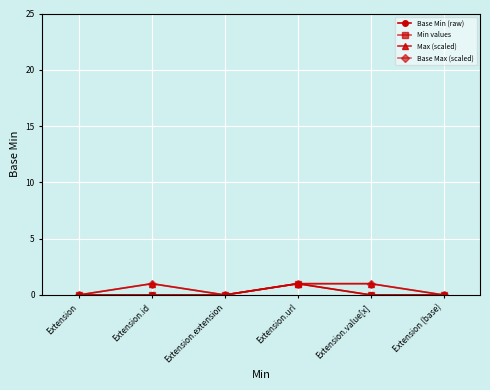

Reading left to right, extract all data points from this chart.

Base Min (raw): 0	0	0	1	0	0
Min values: 0	0	0	1	0	0
Max (scaled): 0	1	0	1	1	0
Base Max (scaled): 0	1	0	1	1	0